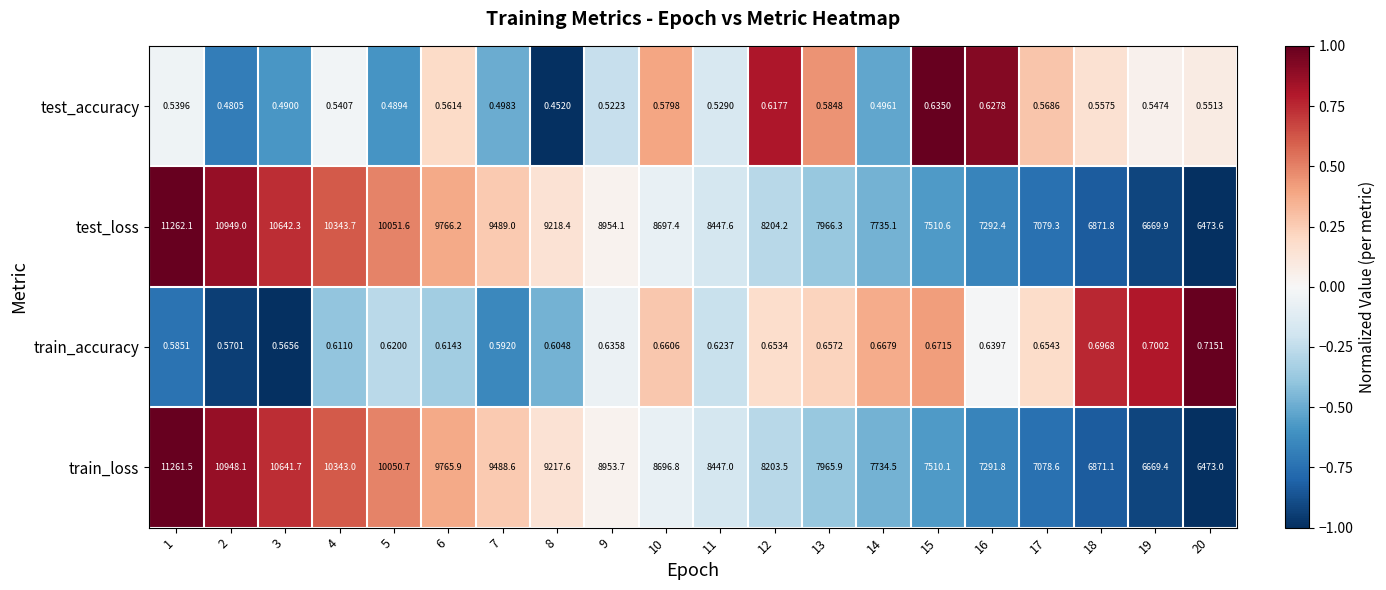

How many series are shown in this chart?

4